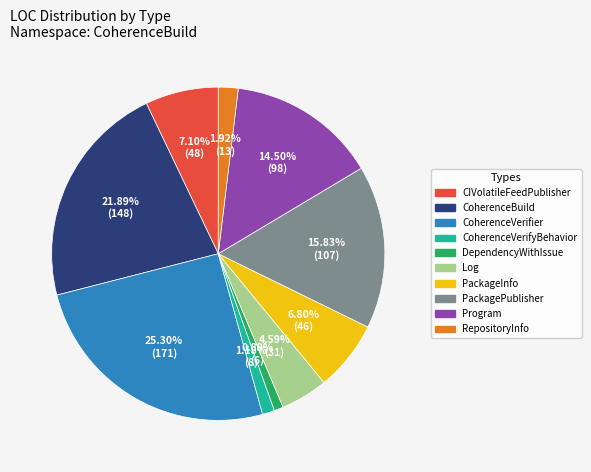

Between Log and PackagePublisher, which is larger?

PackagePublisher